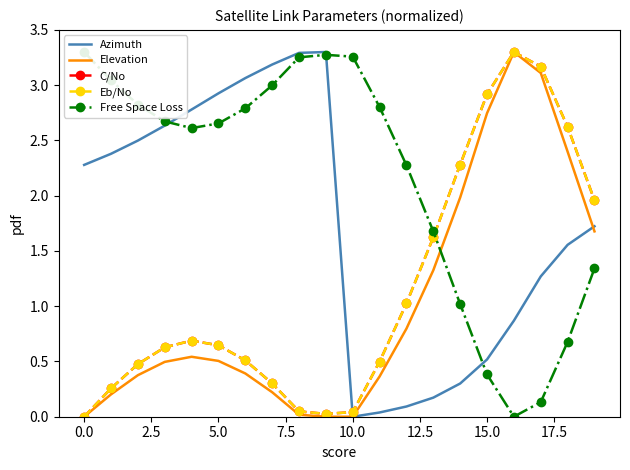

Where do Elevation and Free Space Loss first cross each other?

13 and 14